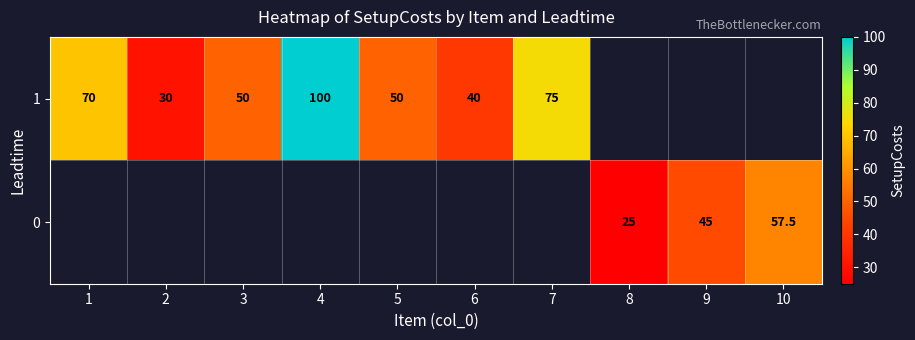

The 0 series shows 80.7 at 10. True or false?

False